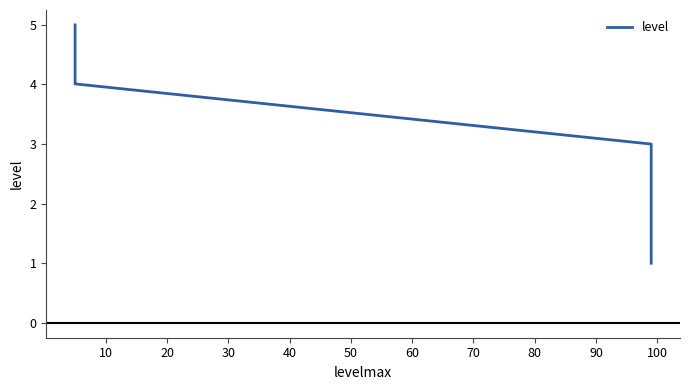

What is the ratio of the value at 40 to the value at 50?

1.0